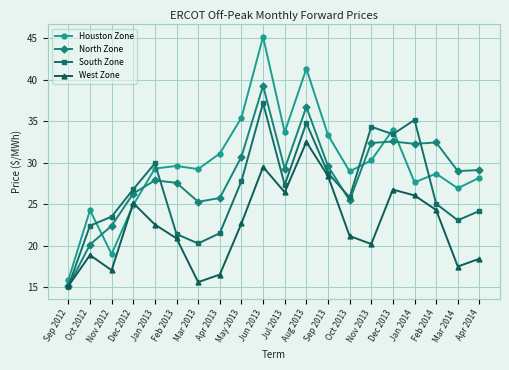

At which label is South Zone closest to 26?

Oct 2013